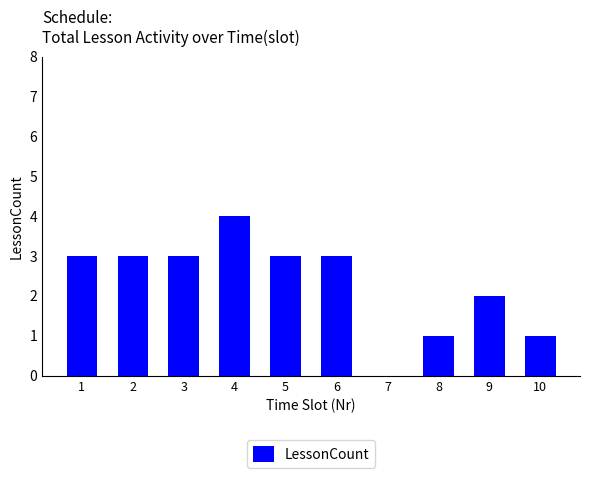

Reading left to right, what are all the values shown in this chart?

3	3	3	4	3	3	0	1	2	1